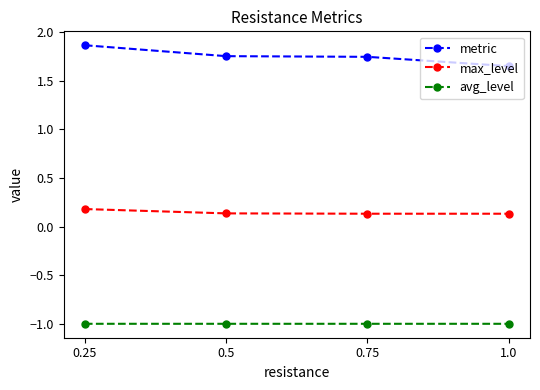

At which category is the sum across all series the highest?

0.25